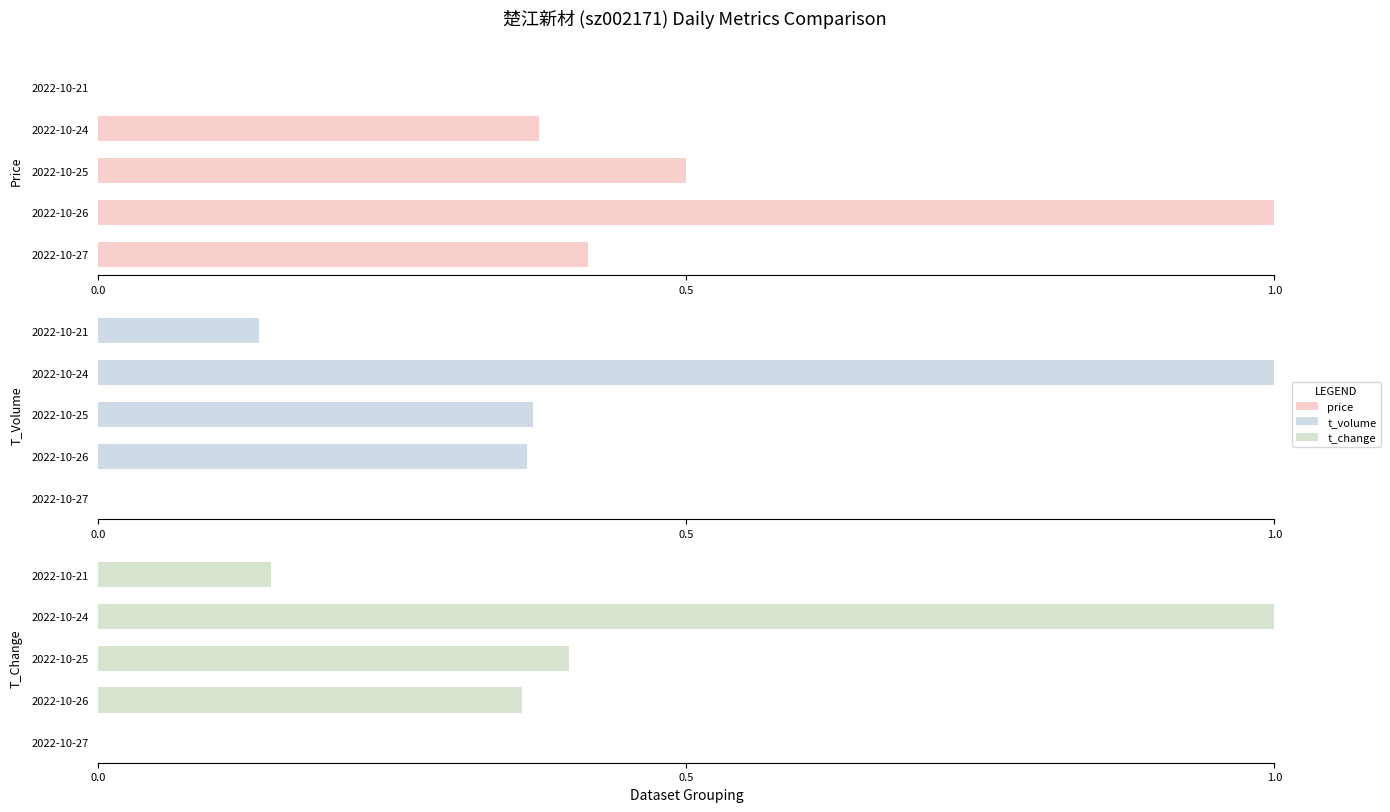

What are all the series names shown in the legend?

price, t_volume, t_change